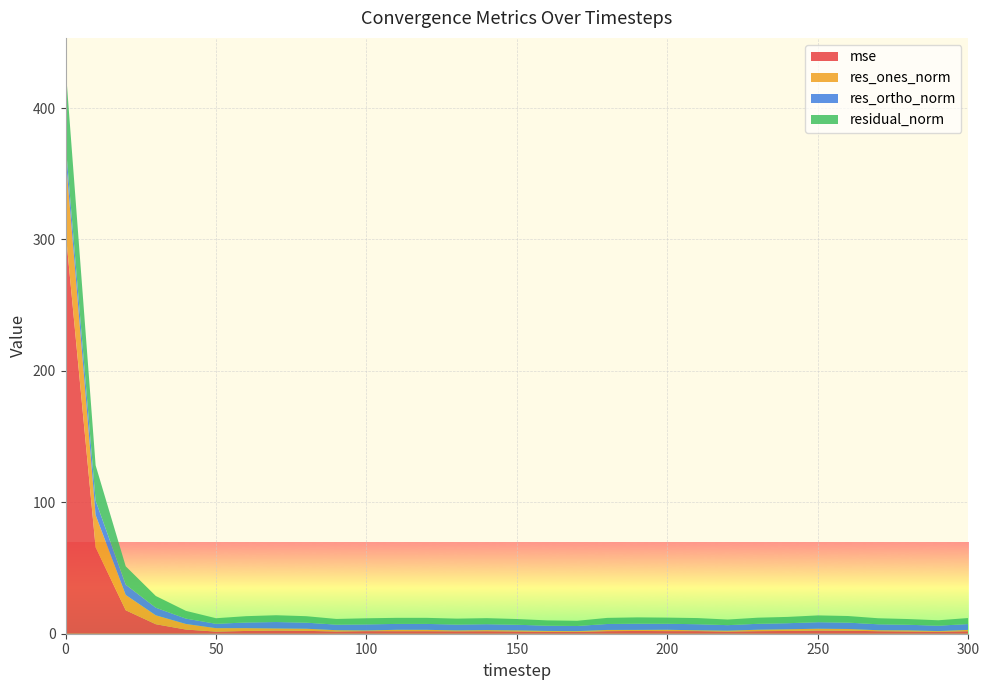

Reading left to right, list all the values displayed in this chart.

mse: 306.8	65.8	17.9	7.2	3.2	1.6	2.1	2.4	2.2	1.7	2.0	1.9	1.9	1.8	1.9	1.7	1.5	1.4	2.0	2.1	2.0	2.0	1.7	2.0	2.1	2.4	2.3	1.9	1.7	1.5	1.9
res_ones_norm: 57.3	24.6	11.6	6.8	4.3	2.6	2.1	1.6	1.6	1.0	0.5	1.1	1.0	0.7	0.8	0.8	0.6	0.5	0.9	0.8	1.0	0.6	0.6	1.1	1.3	1.4	1.3	0.7	0.8	0.5	1.0
res_ortho_norm: 9.6	10.9	7.8	5.8	4.1	3.3	4.3	4.9	4.6	4.2	4.6	4.5	4.5	4.5	4.5	4.3	4.0	3.9	4.5	4.7	4.6	4.6	4.2	4.5	4.6	5.0	4.8	4.5	4.3	4.1	4.5
residual_norm: 58.1	26.9	14.0	8.9	5.9	4.2	4.8	5.2	4.9	4.3	4.7	4.6	4.6	4.5	4.6	4.4	4.0	4.0	4.6	4.8	4.7	4.7	4.3	4.6	4.8	5.2	5.0	4.6	4.4	4.1	4.6